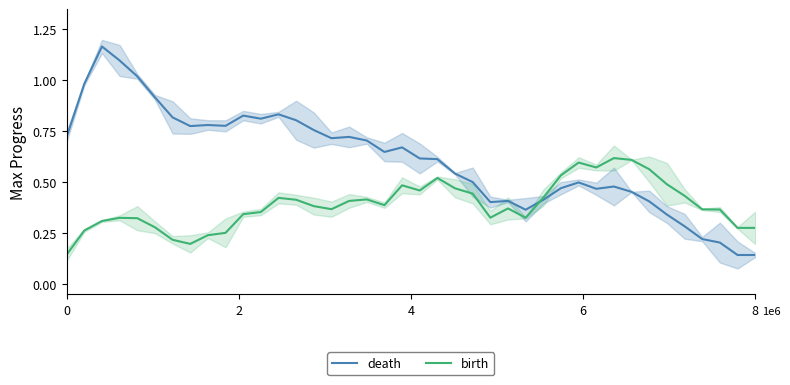

Count the birth values in the range 0 to 1.

40